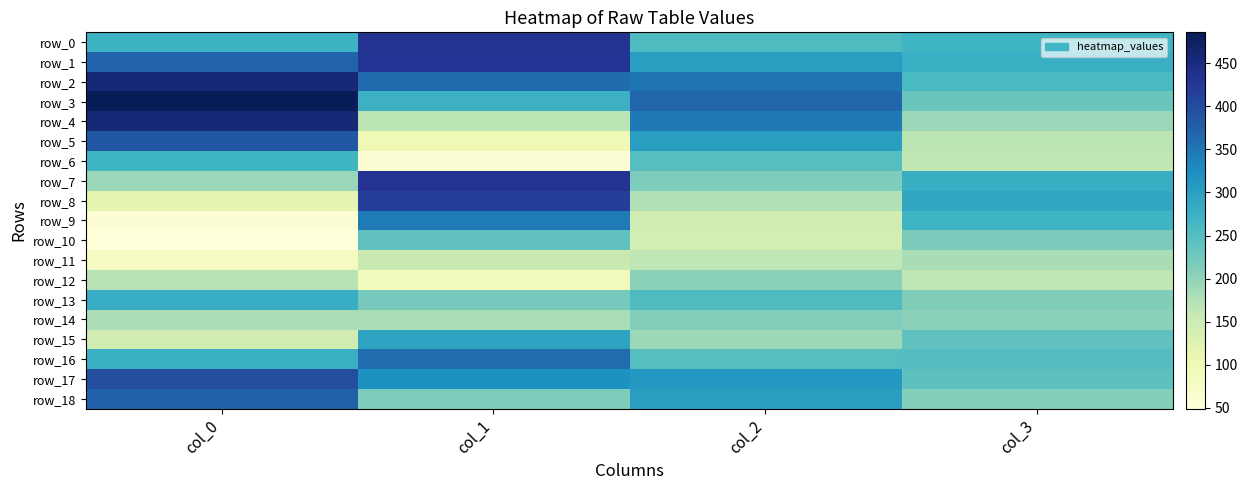

At col_2, list the series in order from largest to smallest.

row_3, row_2, row_4, row_17, row_1, row_5, row_18, row_13, row_0, row_6, row_16, row_7, row_14, row_12, row_15, row_8, row_11, row_9, row_10